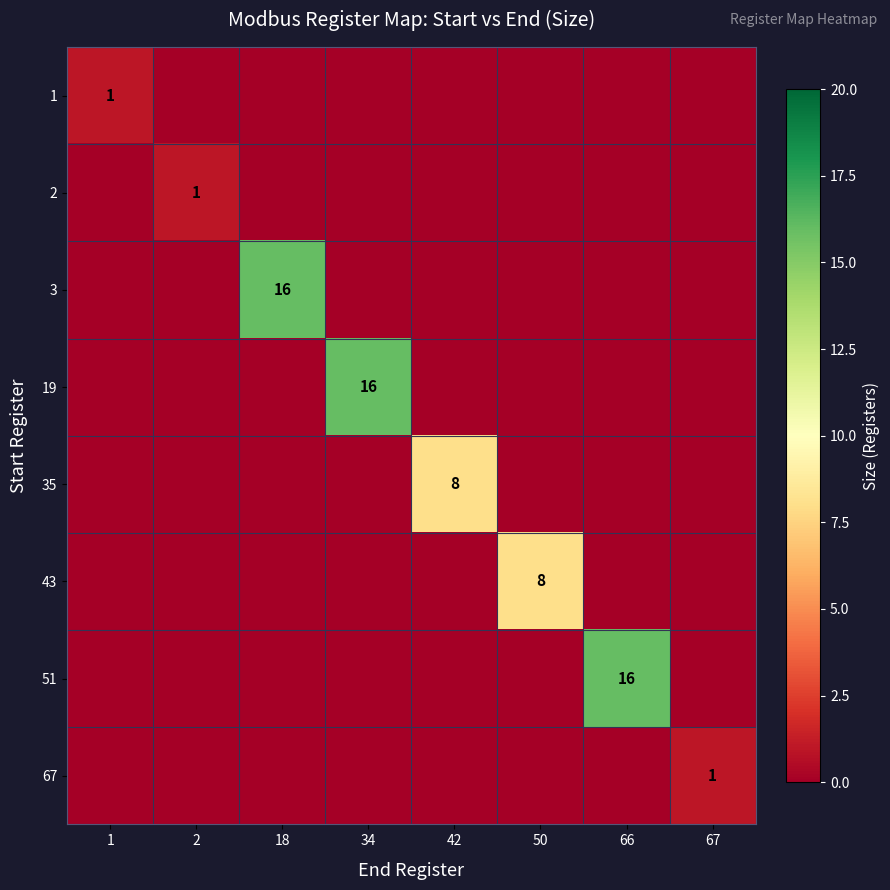

How many series are shown in this chart?

8